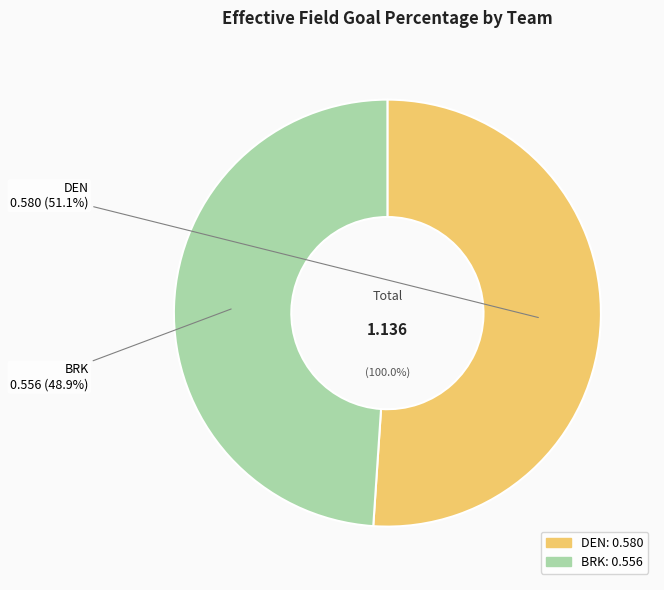

What is the total percentage of DEN and BRK?

100.0%